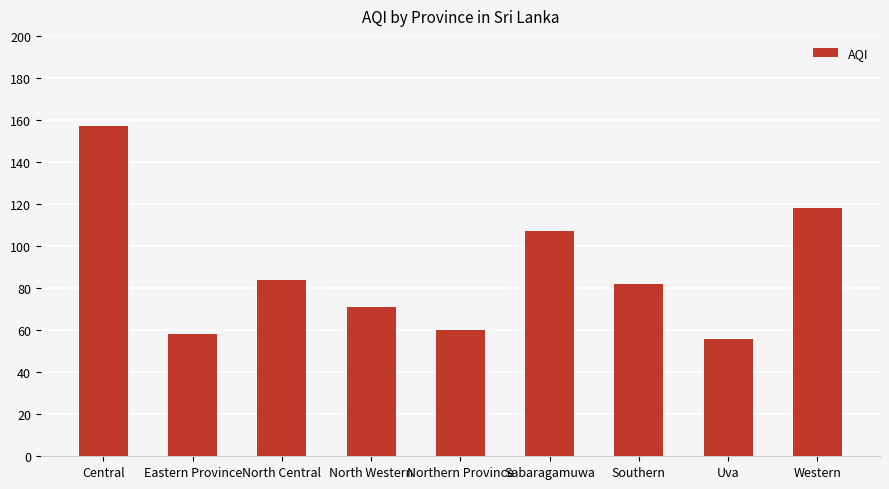

Reading left to right, transcribe all the data shown in this chart.

Central=157	Eastern Province=58	North Central=84	North Western=71	Northern Province=60	Sabaragamuwa=107	Southern=82	Uva=56	Western=118